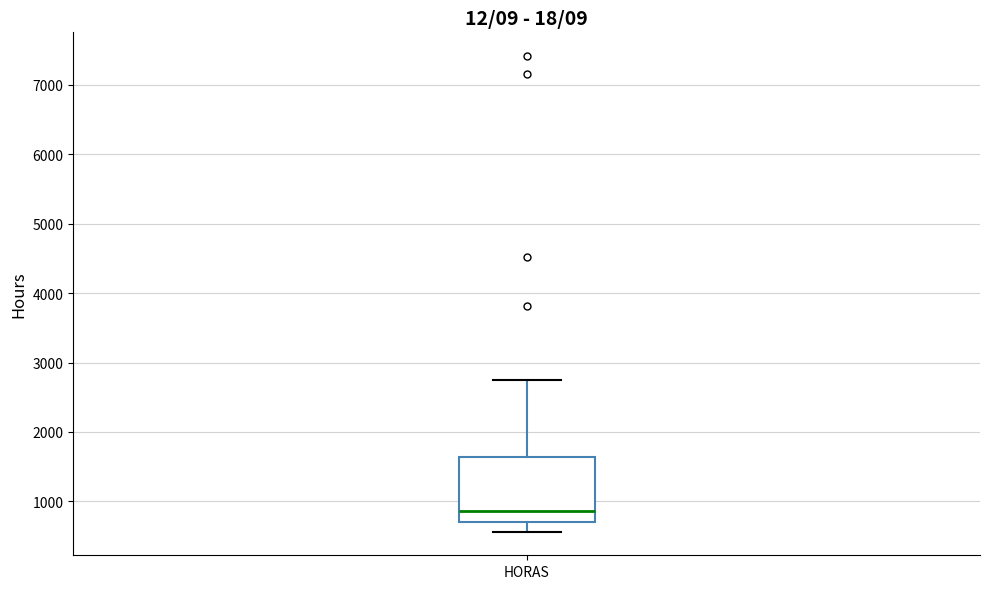

Where is the upper edge of the box for HORAS on the y-axis? The values are not printed on the chart, so give them approximately, as read against the axis.

1600